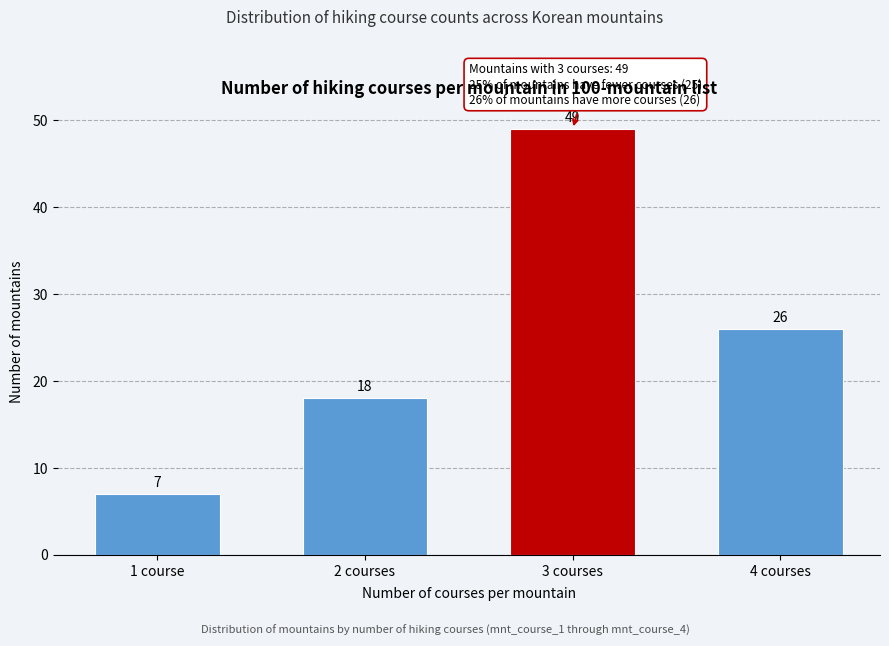

Reading left to right, extract all data points from this chart.

1 course=7	2 courses=18	3 courses=49	4 courses=26